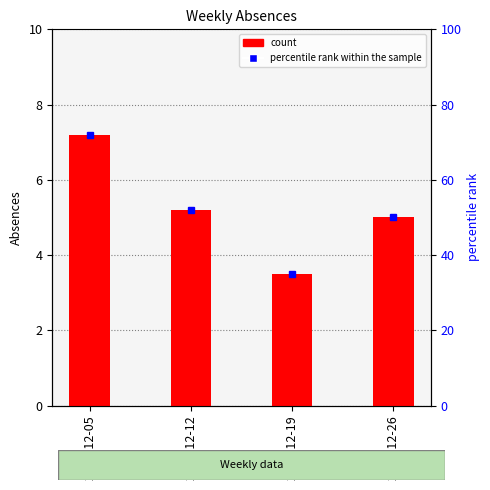

What is the value of the 3rd bar from the left?

3.5